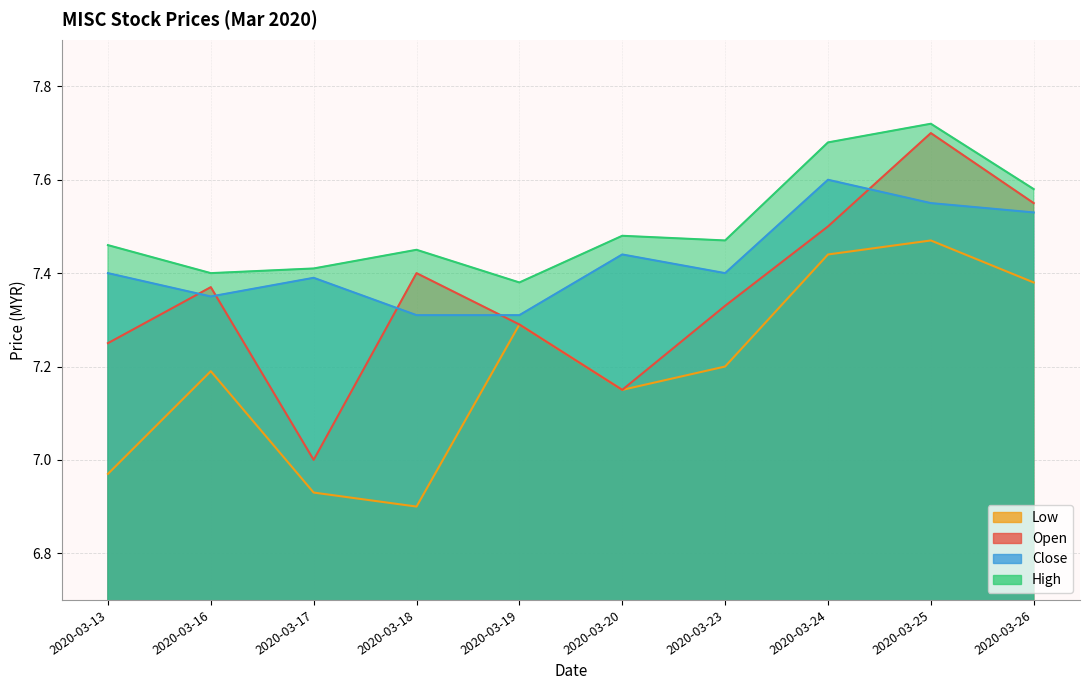

How many interior local peaks does the low series have?

3